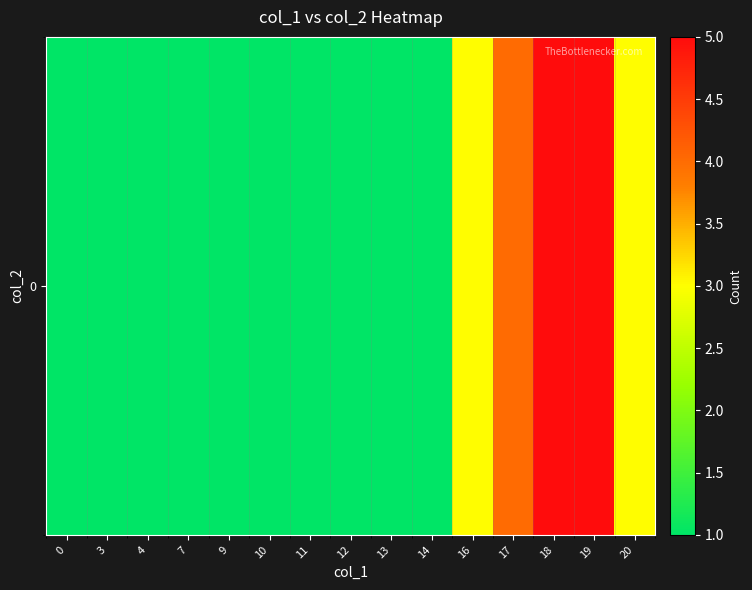

List the labels in order of value, smallest first.

0, 3, 4, 7, 9, 10, 11, 12, 13, 14, 16, 20, 17, 18, 19